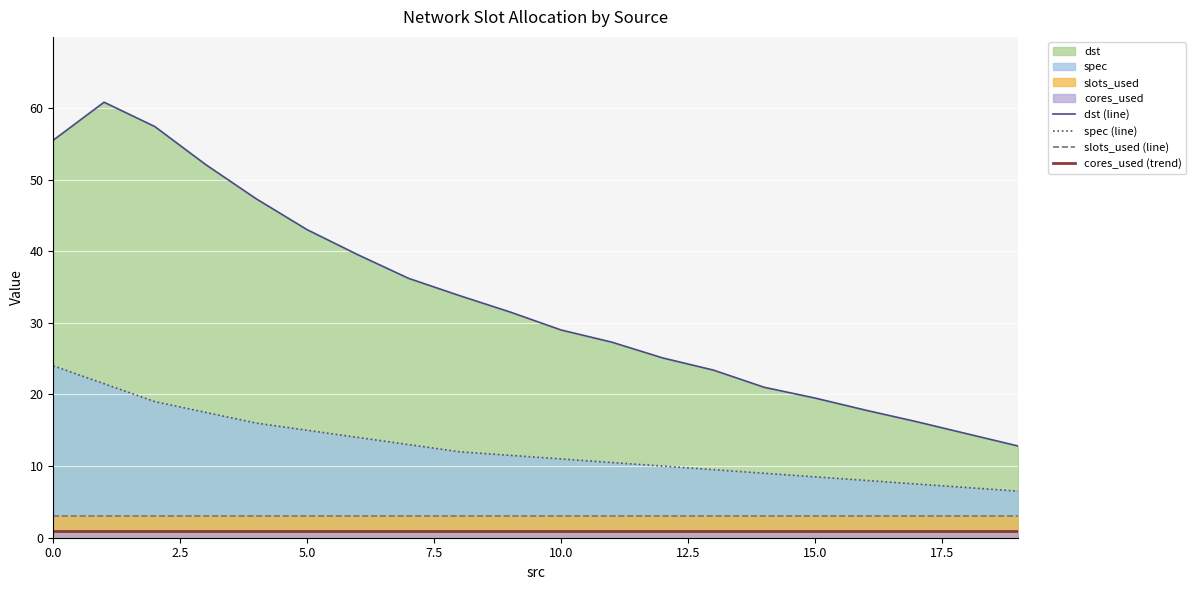

The dst (line) series shows 25.1 at 12. True or false?

True